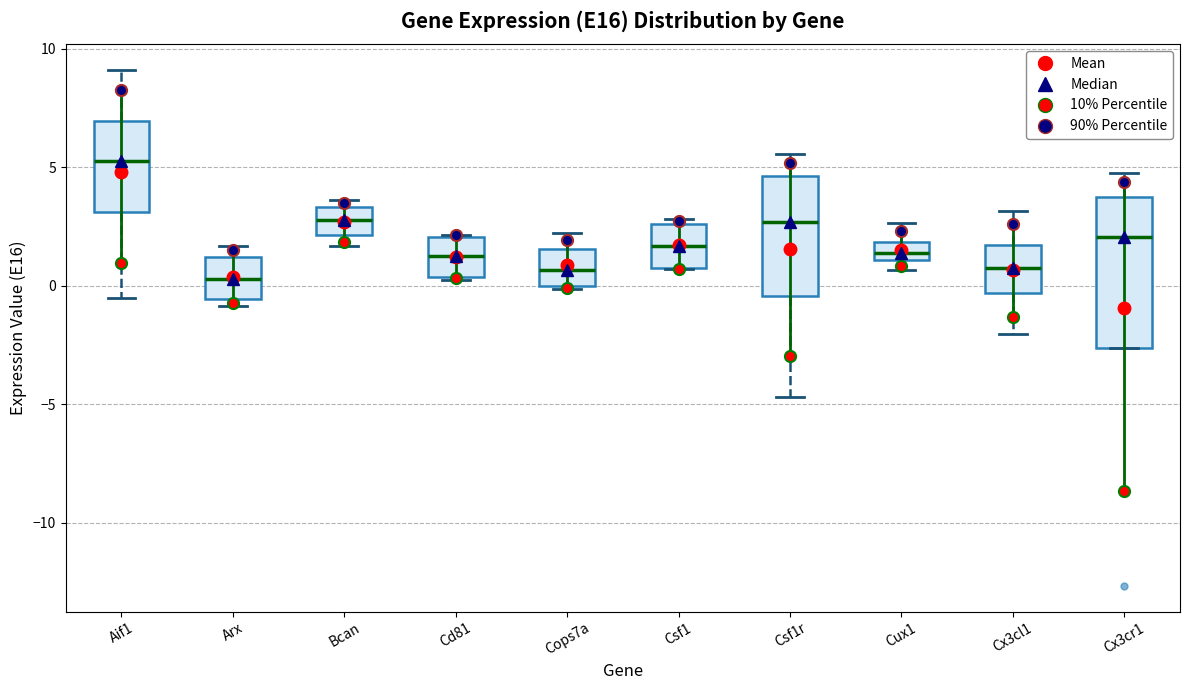

Where does the median line of the box for Aif1 sit on the y-axis? The values are not printed on the chart, so give them approximately, as read against the axis.

5.5